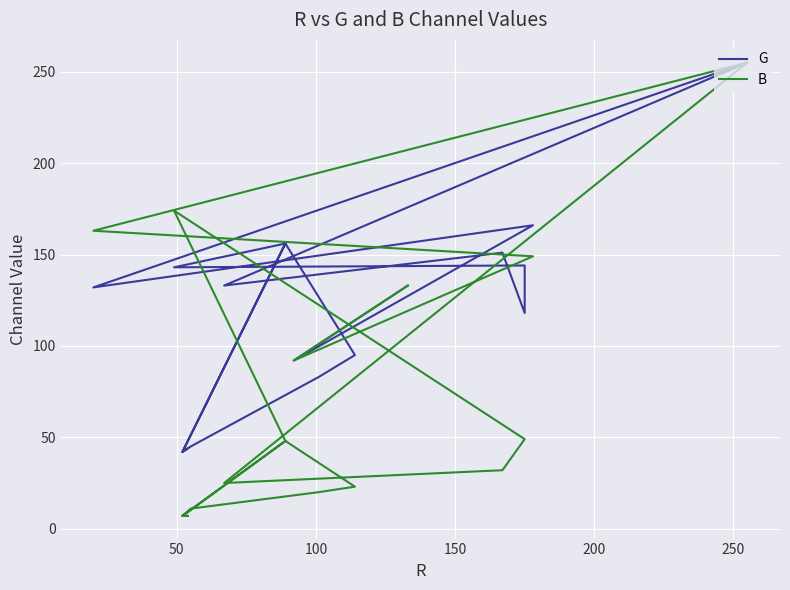

The B series shows 25 at 12. True or false?

False